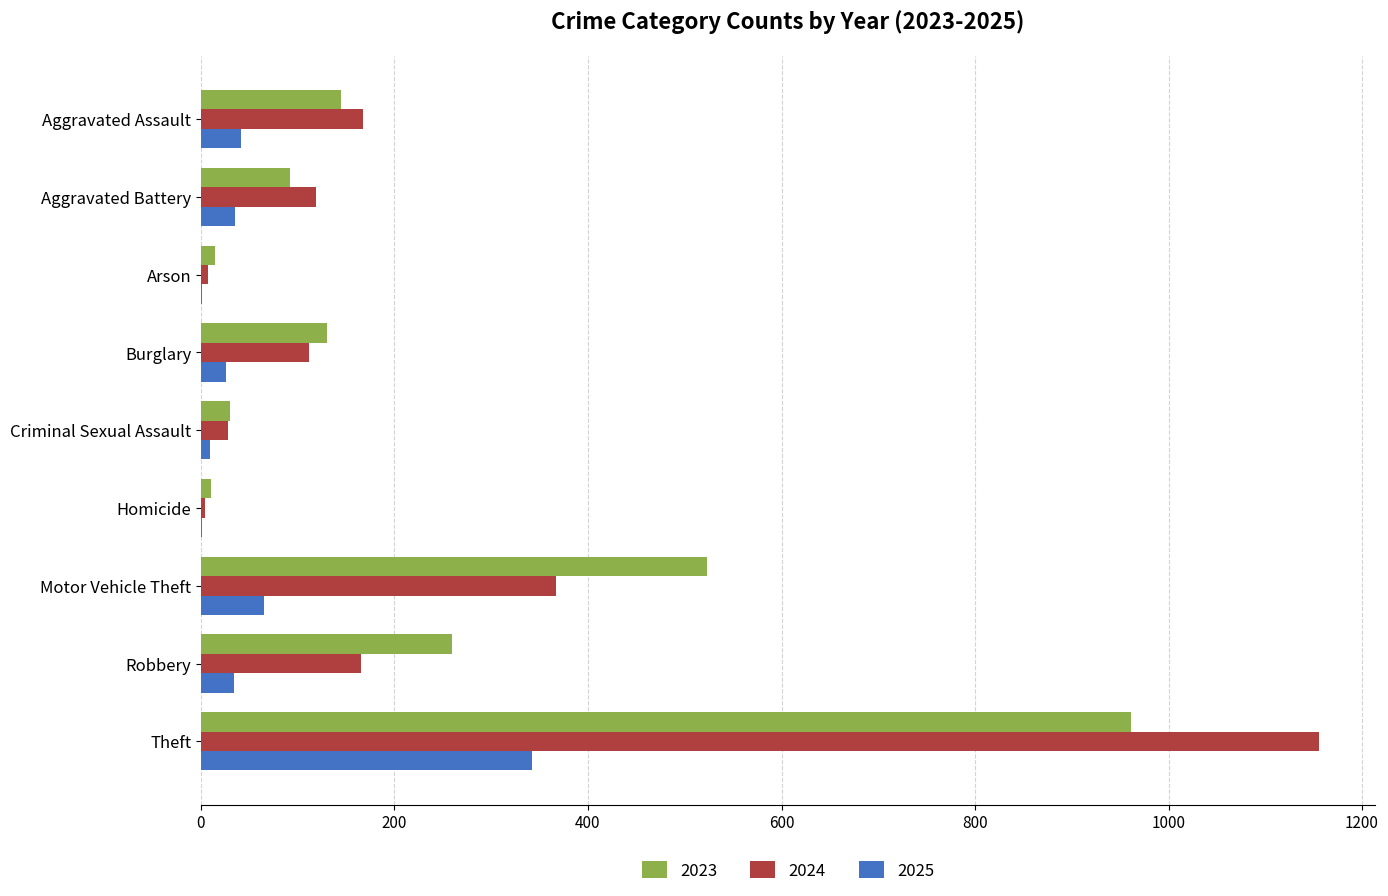

At which category is the sum across all series the highest?

Theft